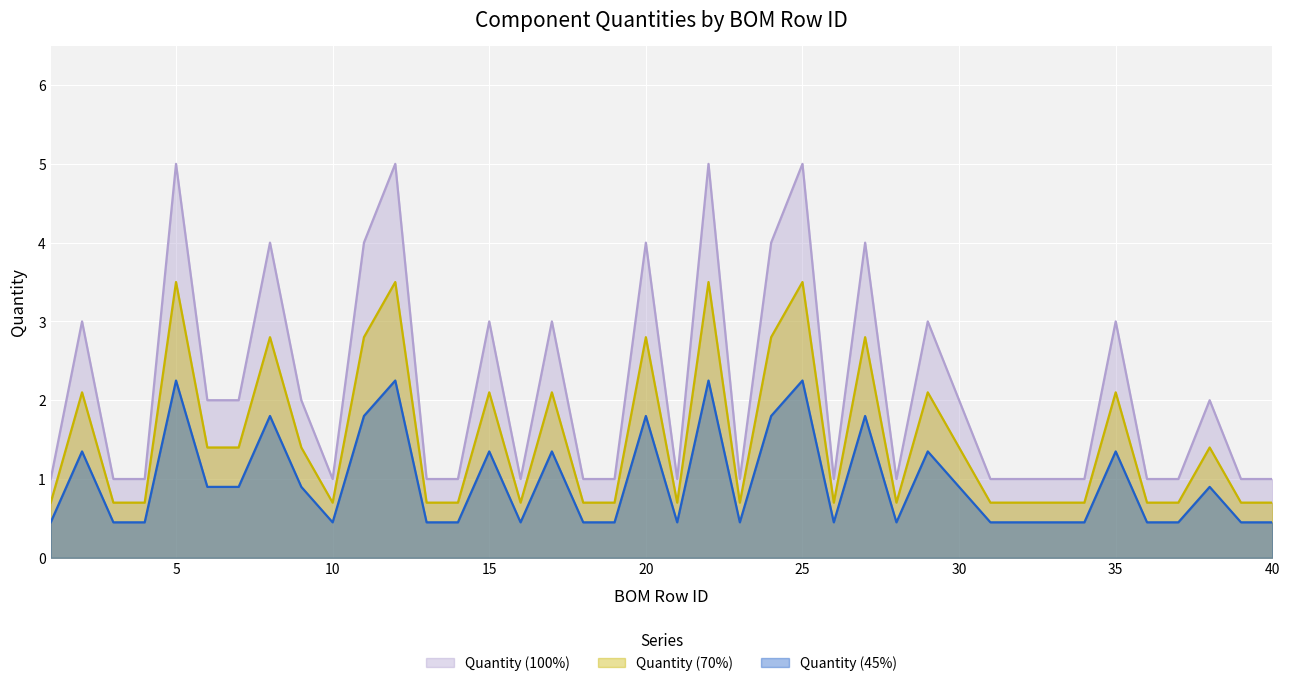

At which category does C / R (passive) reach its first local valley?

10